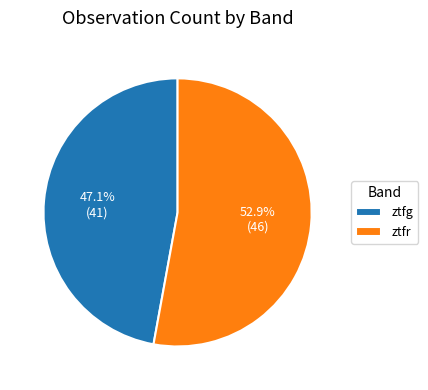

What is the ratio of the value at ztfr to the value at ztfg?

1.1